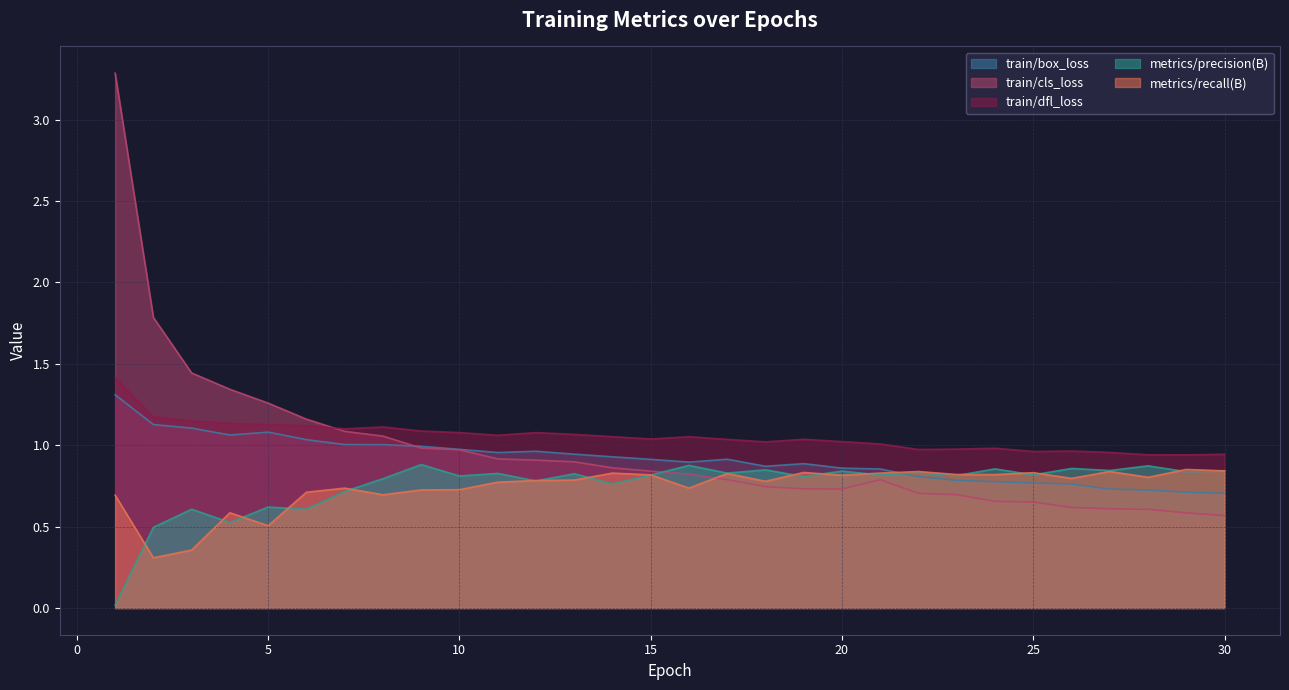

At which category does train/cls_loss reach its first local valley?

20